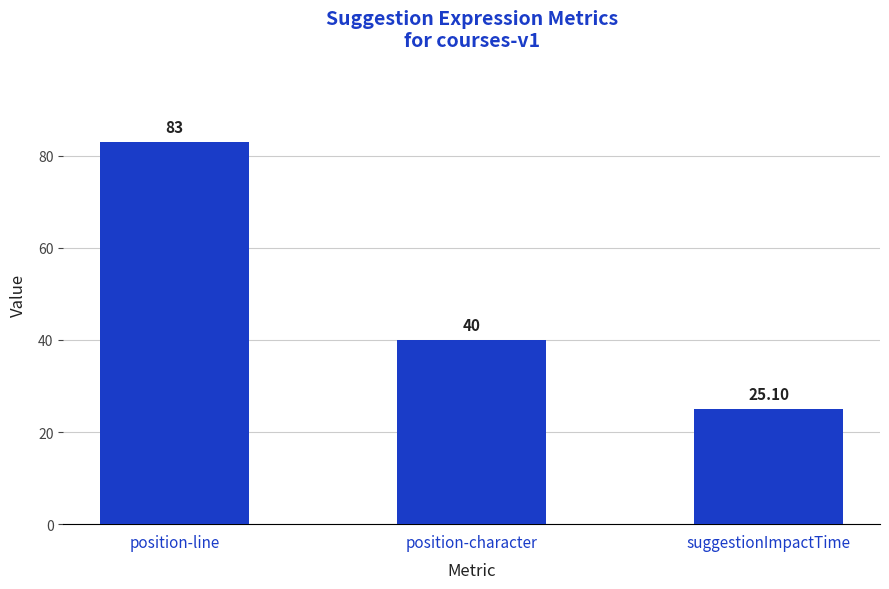

Rank the categories by value from highest to lowest.

position-line, position-character, suggestionImpactTime